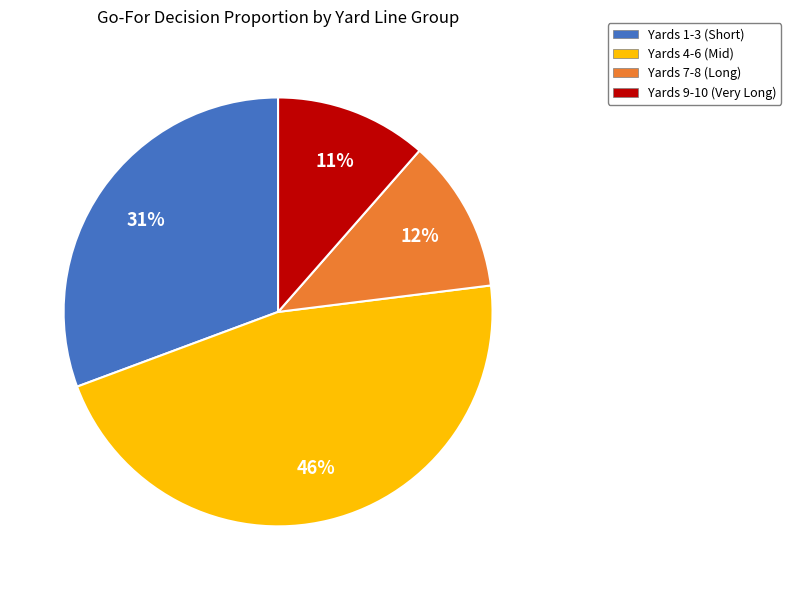

To the nearest percent, what is the difference between the largest and smallest slice percentages?

35%